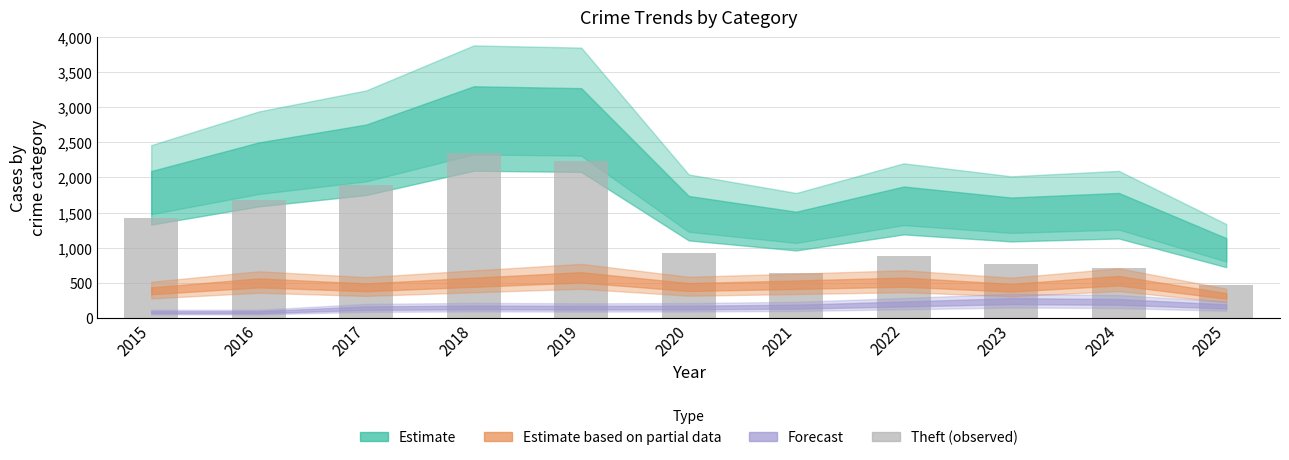

How many bars are there in total?

11